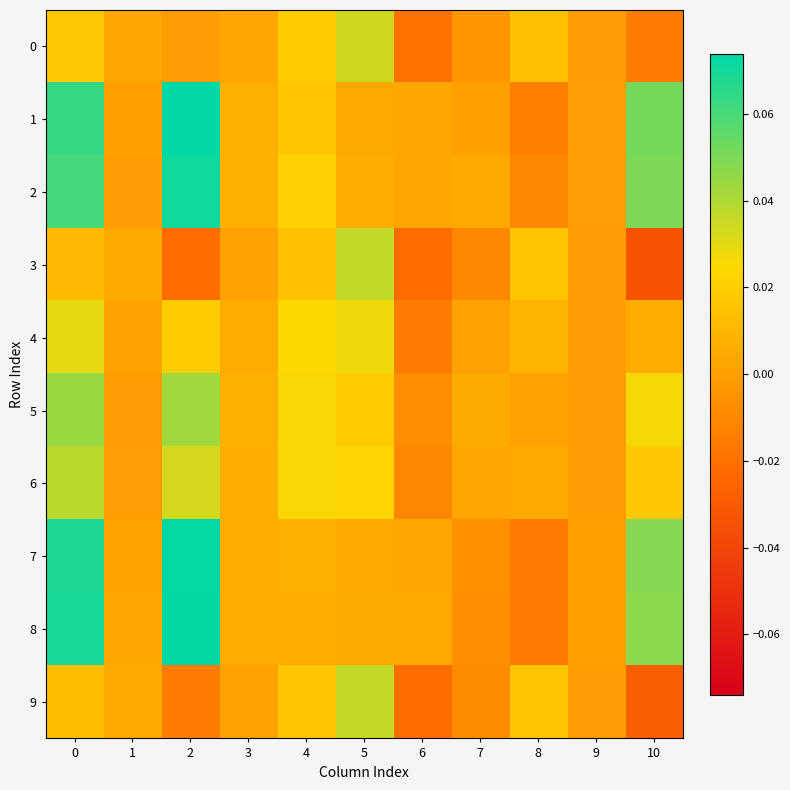

List the series in order of their peak value, highest first.

1, 8, 7, 2, 5, 6, 3, 9, 0, 4